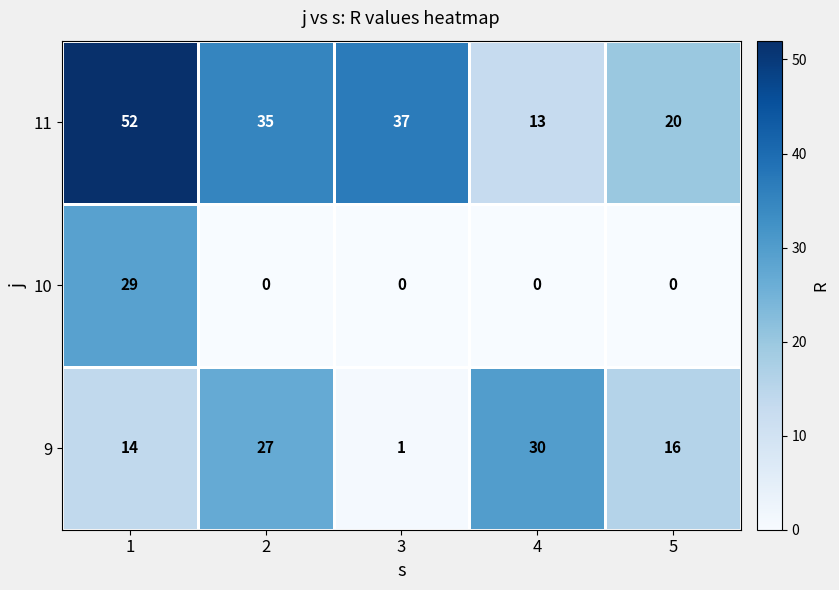

The value of 11 at 1 is 21. True or false?

False